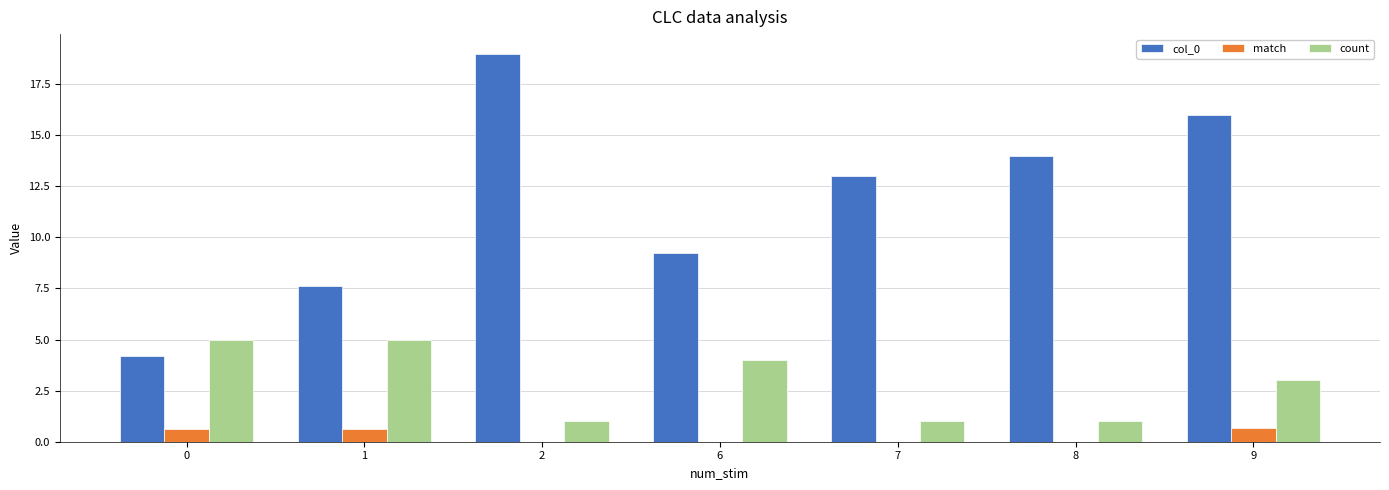

What are all the series names shown in the legend?

col_0, match, count